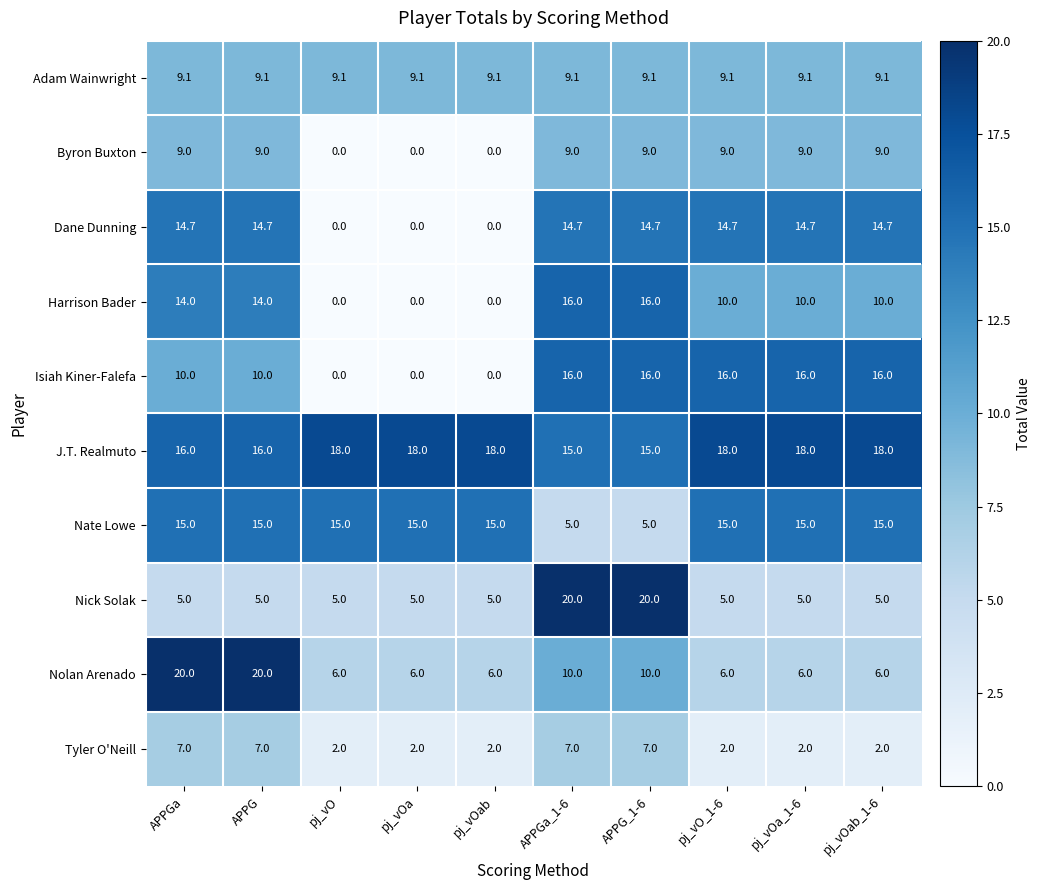

Count the Harrison Bader values in the range 0 to 14.

8